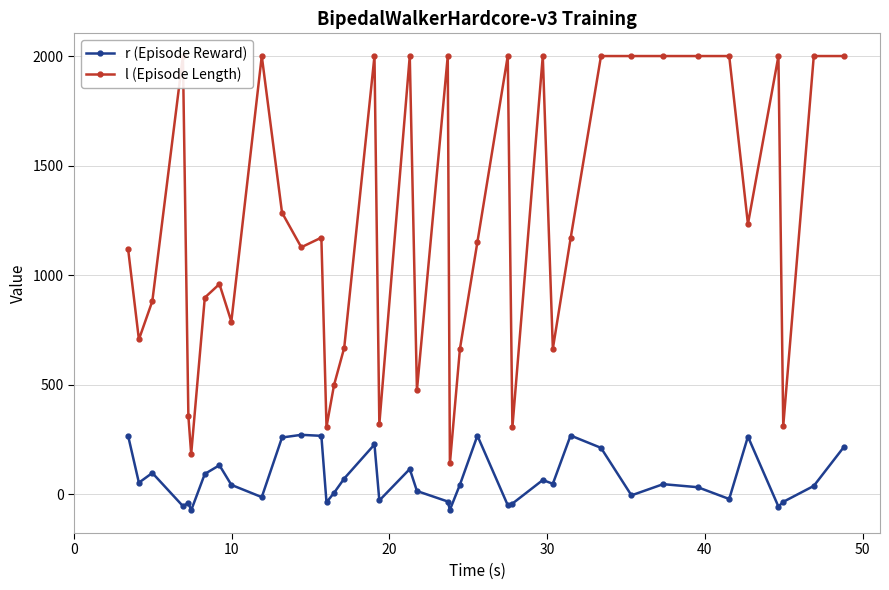

List the series in order of their peak value, lowest first.

r (Episode Reward), l (Episode Length)